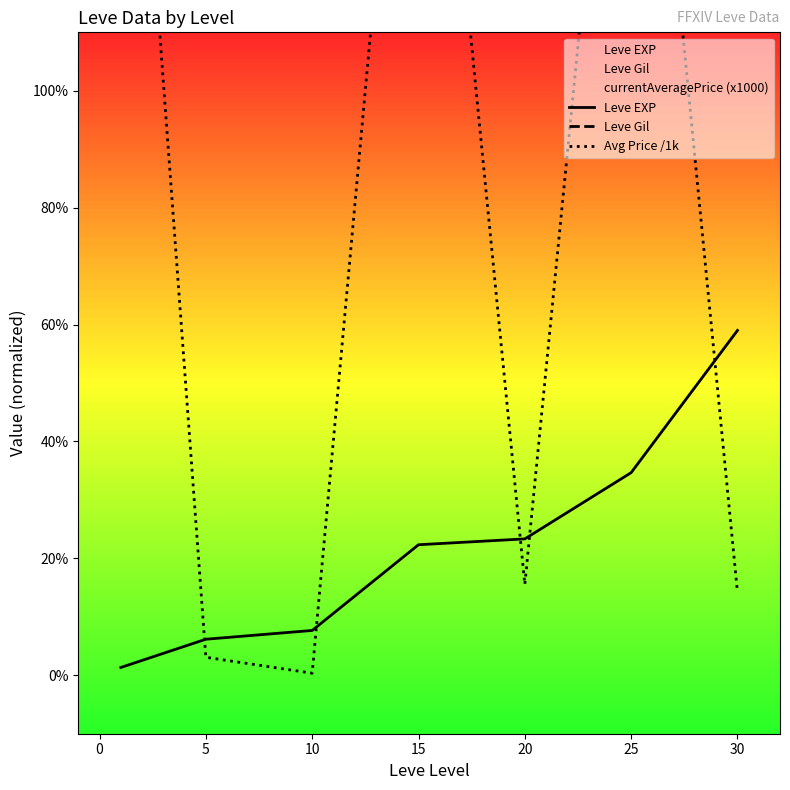

After their last crossing, which series has the higher values: Leve EXP or Avg Price /1k?

Leve EXP